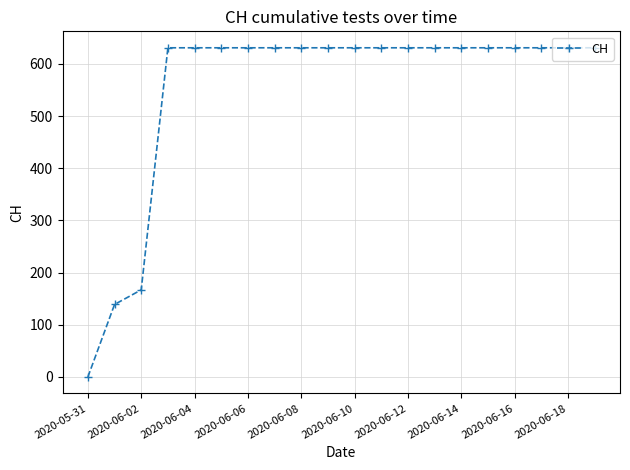

What is the sum of all values?

11033